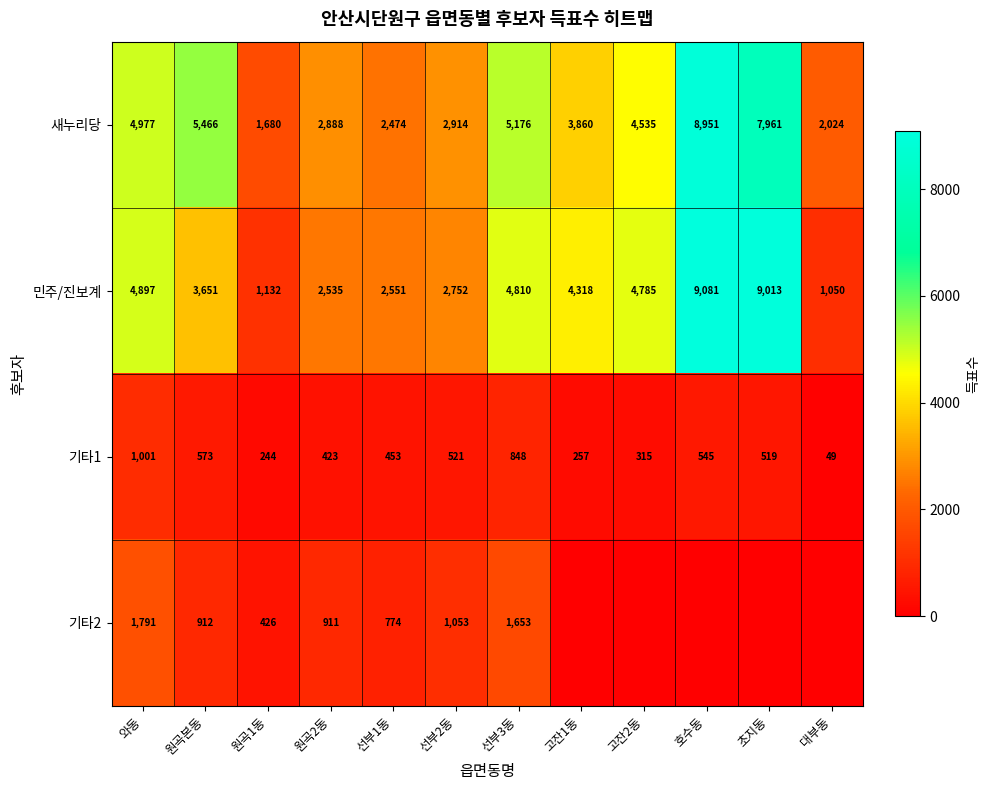

Rank the categories by 민주/진보계 value from lowest to highest.

대부동, 원곡1동, 원곡2동, 선부1동, 선부2동, 원곡본동, 고잔1동, 고잔2동, 선부3동, 와동, 초지동, 호수동